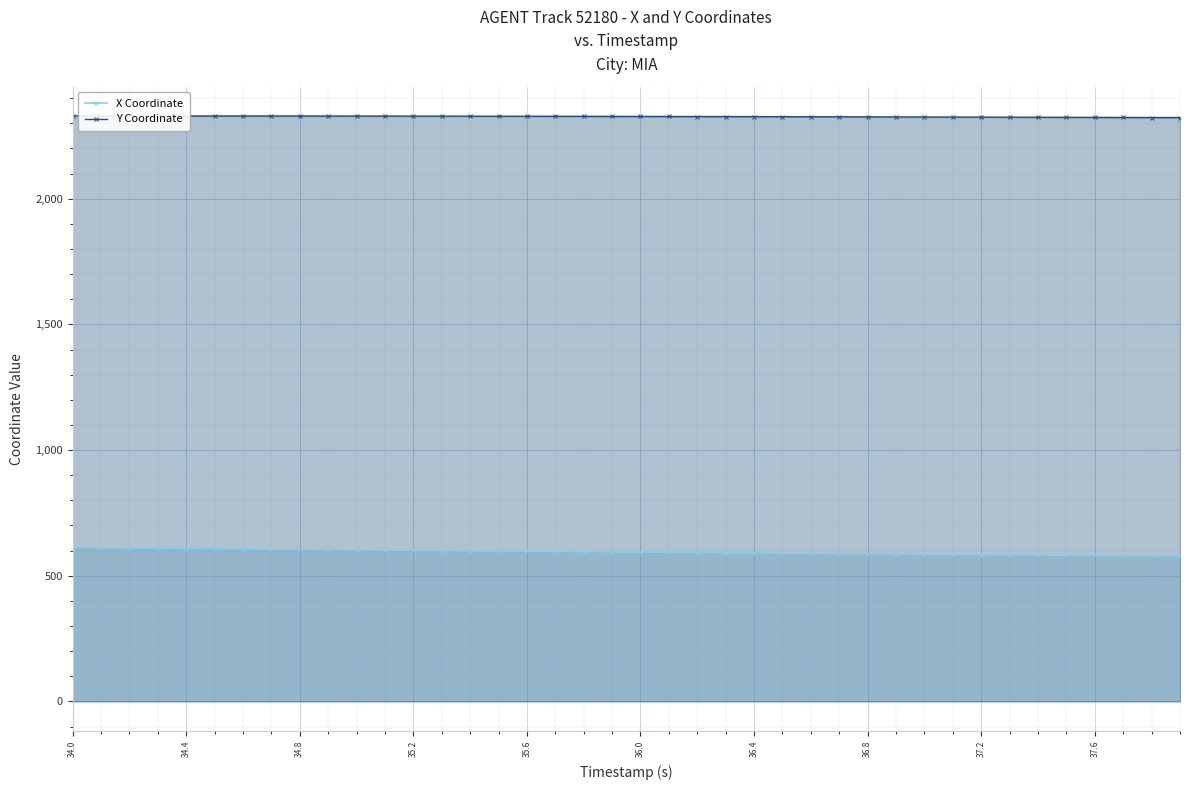

True or false: Y Coordinate and X Coordinate intersect in this chart.

False